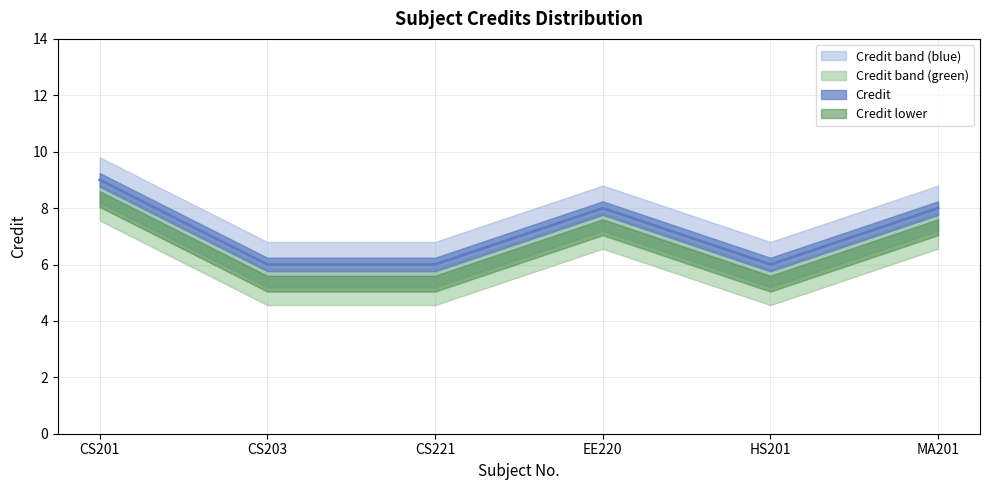

Rank the categories by value from lowest to highest.

CS203, CS221, HS201, EE220, MA201, CS201